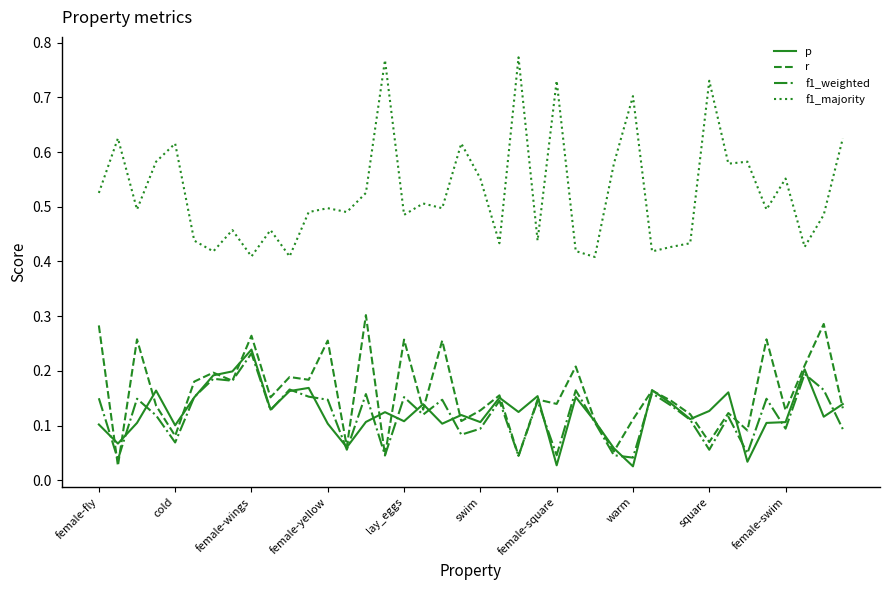

Which series has the largest total across all categories?

f1_majority